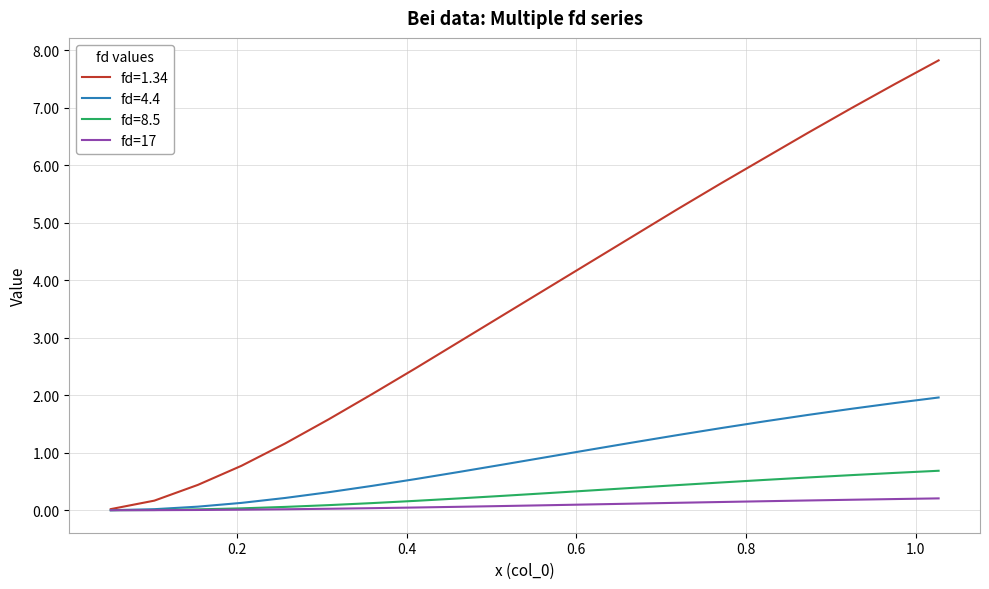

How many distinct data groups are displayed?

4